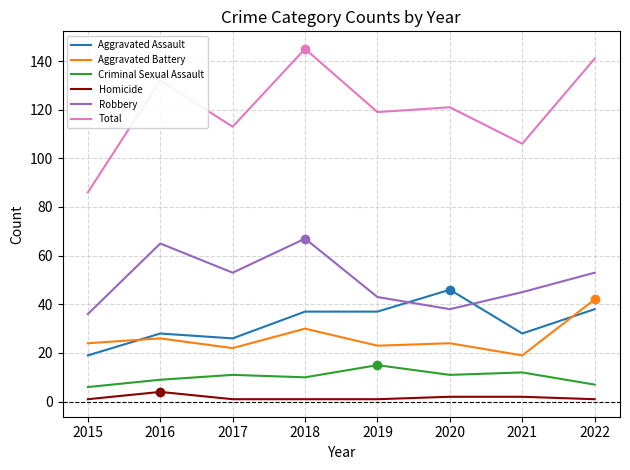

Reading left to right, extract all data points from this chart.

Aggravated Assault: 19	28	26	37	37	46	28	38
Aggravated Battery: 24	26	22	30	23	24	19	42
Criminal Sexual Assault: 6	9	11	10	15	11	12	7
Homicide: 1	4	1	1	1	2	2	1
Robbery: 36	65	53	67	43	38	45	53
Total: 86	132	113	145	119	121	106	141